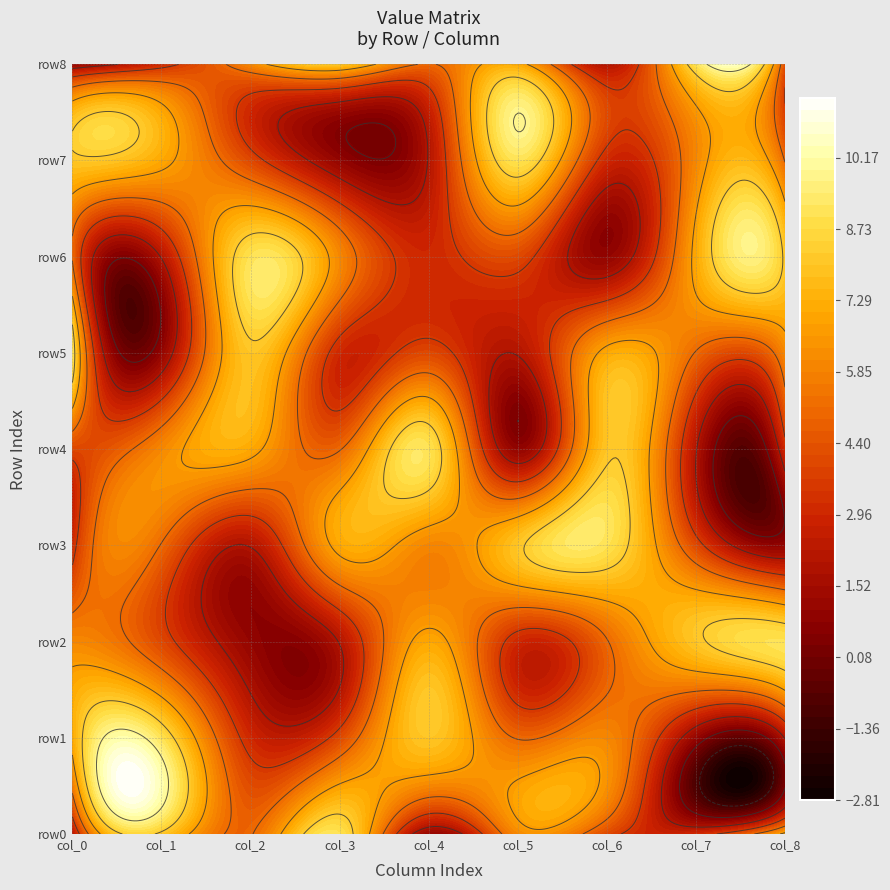

What is the spread (max minus min) of values at 1?

8